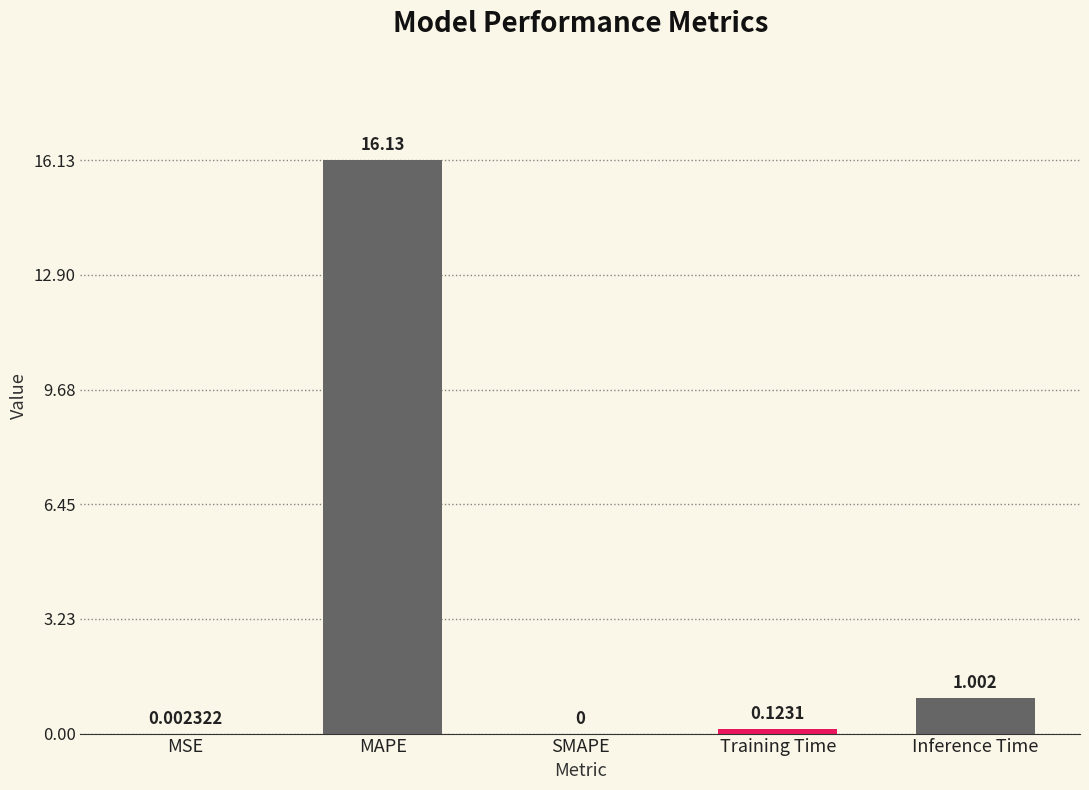

Is it true that the value at Inference Time is 0.4?

False